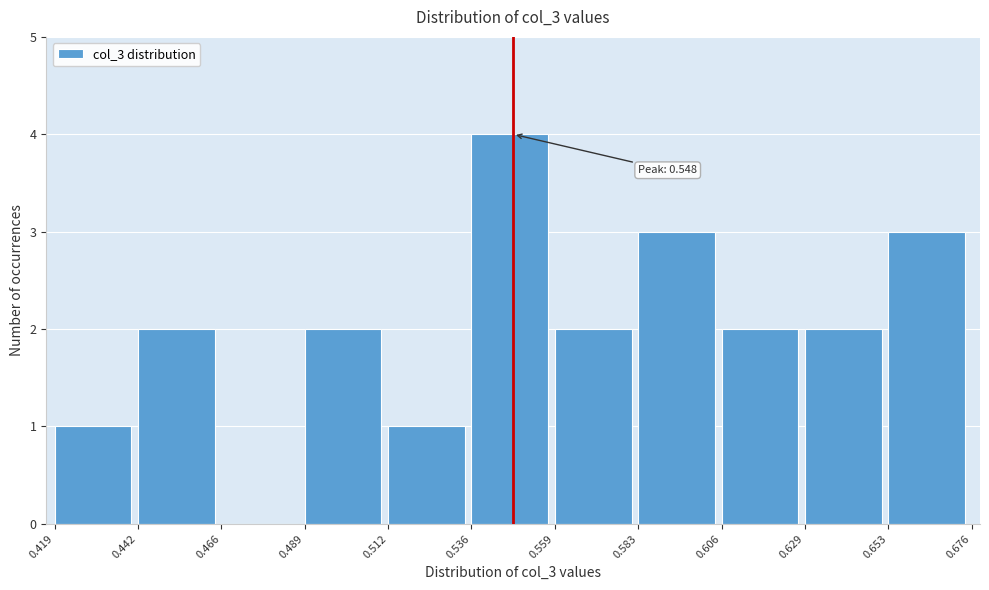

Over which range of the x-axis is the bar tallest?

0.536 to 0.559